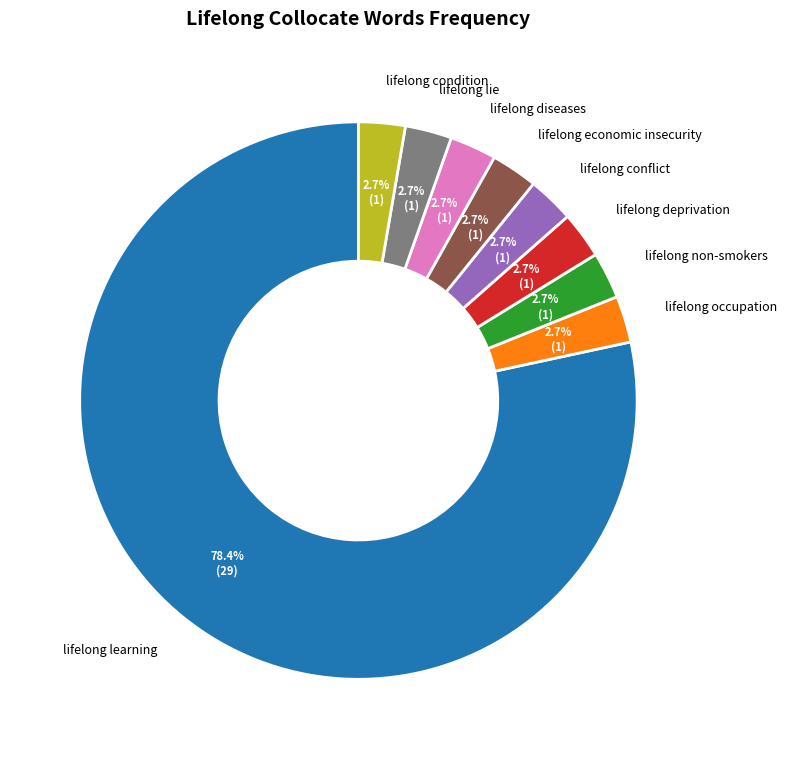

How many segments does this pie chart have?

9